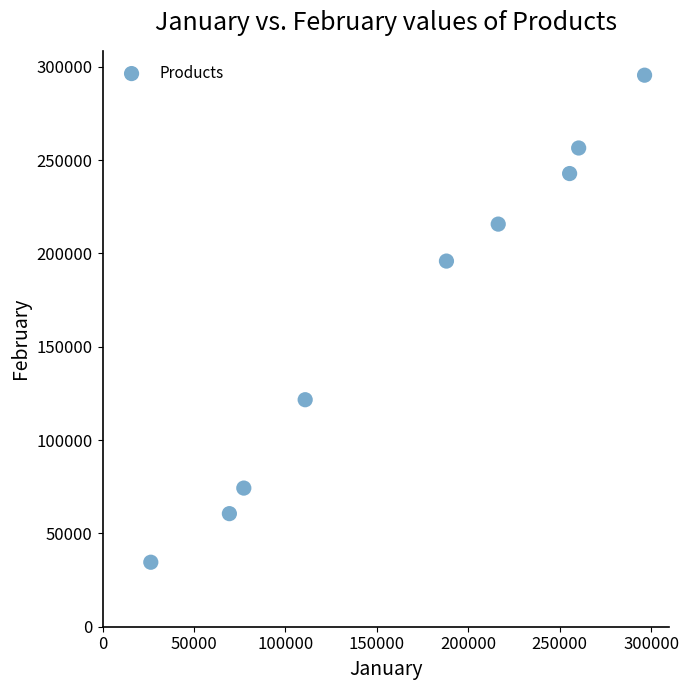

What Y value in the scatter plot is closest to 165022?

195900.9